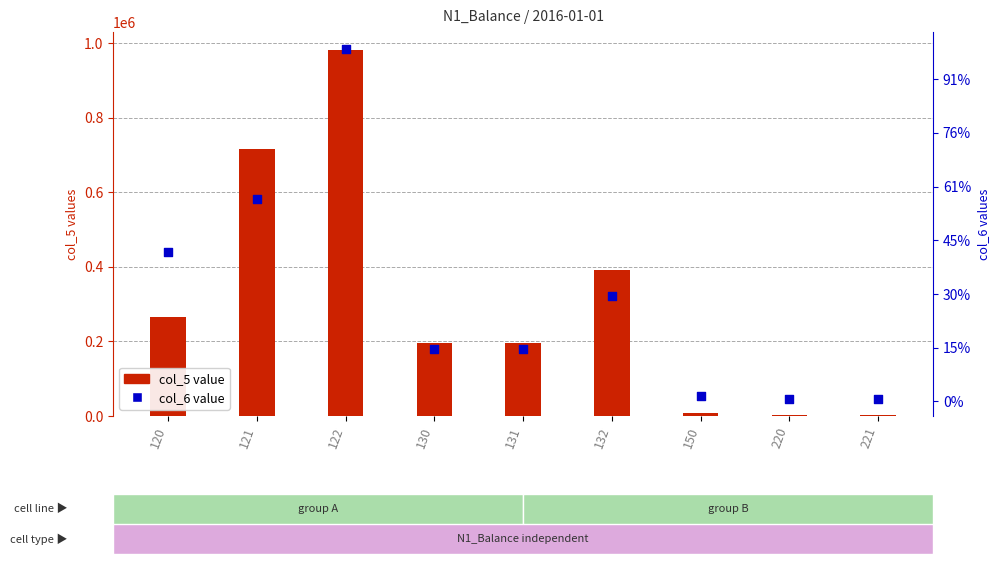

What are all the series names shown in the legend?

col_5 value, col_6 value